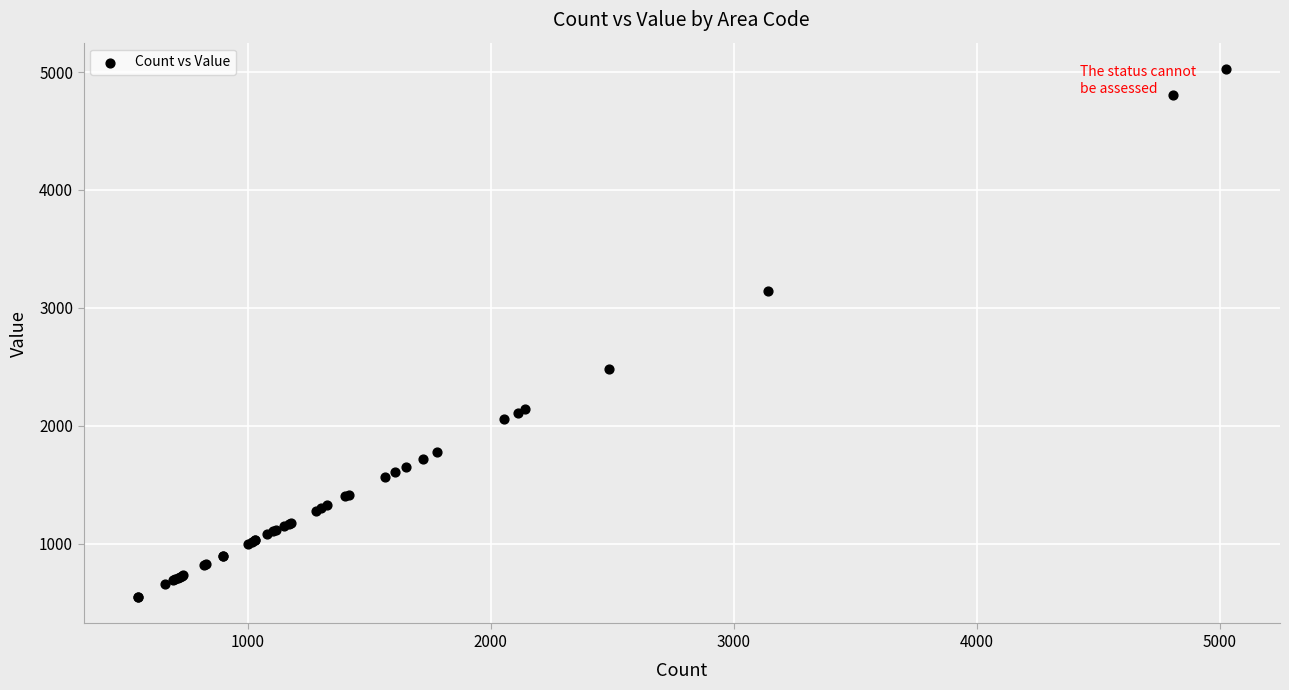

What Y value in the scatter plot is closest to 2787?

2486